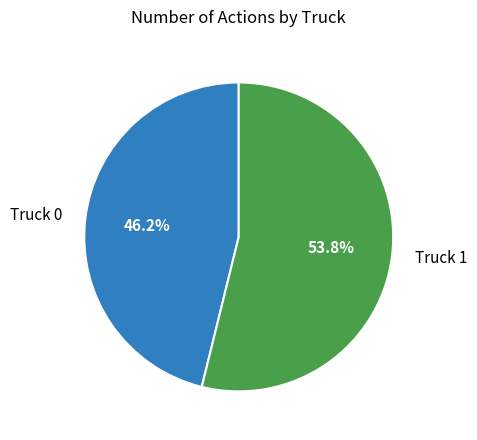

To the nearest percent, what is the difference between the Truck 1 and Truck 0 slice percentages?

8%